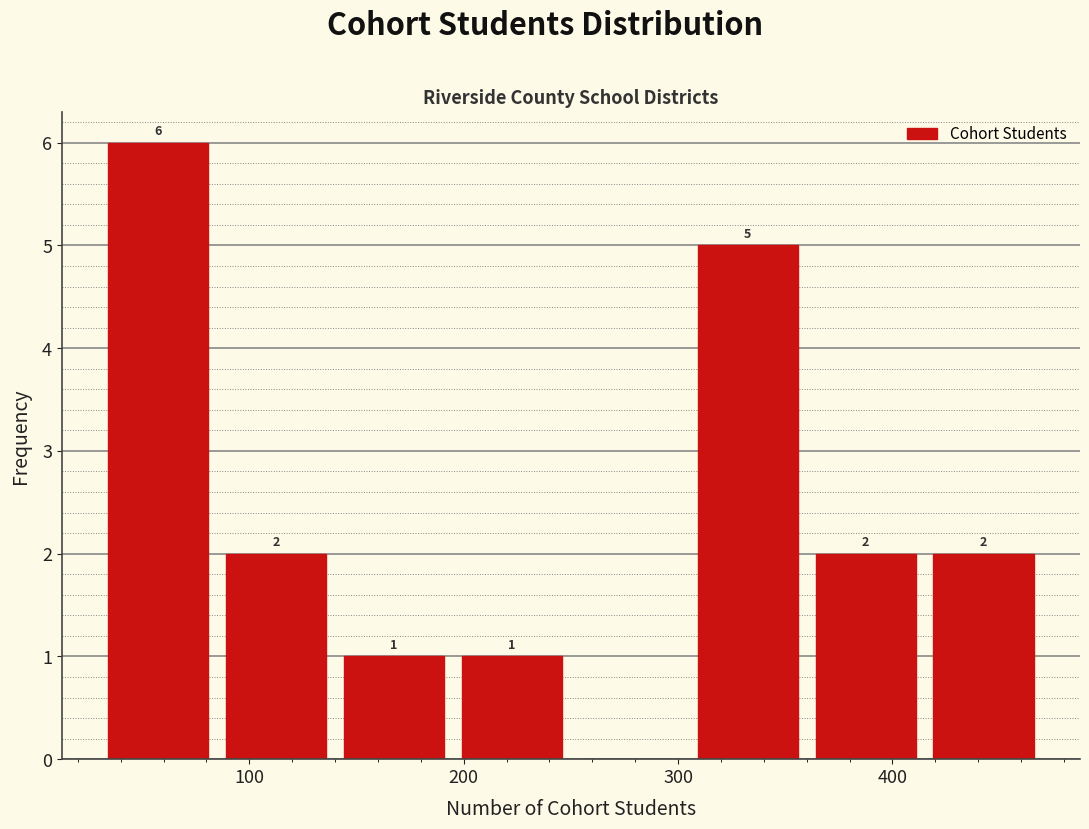

Which range on the x-axis has the tallest bar?

30 to 85